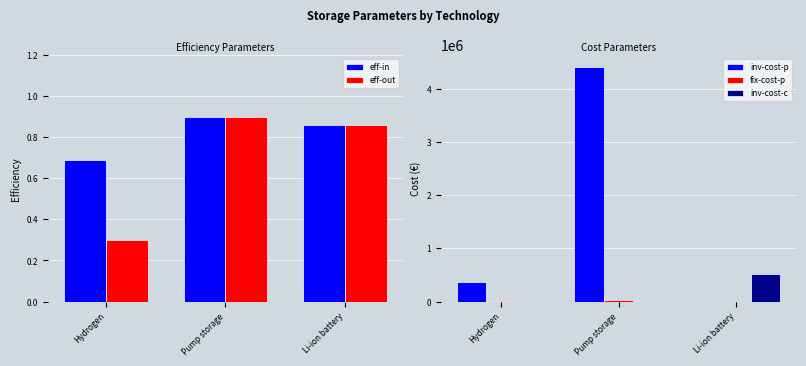

Which series has the largest total across all categories?

inv-cost-p